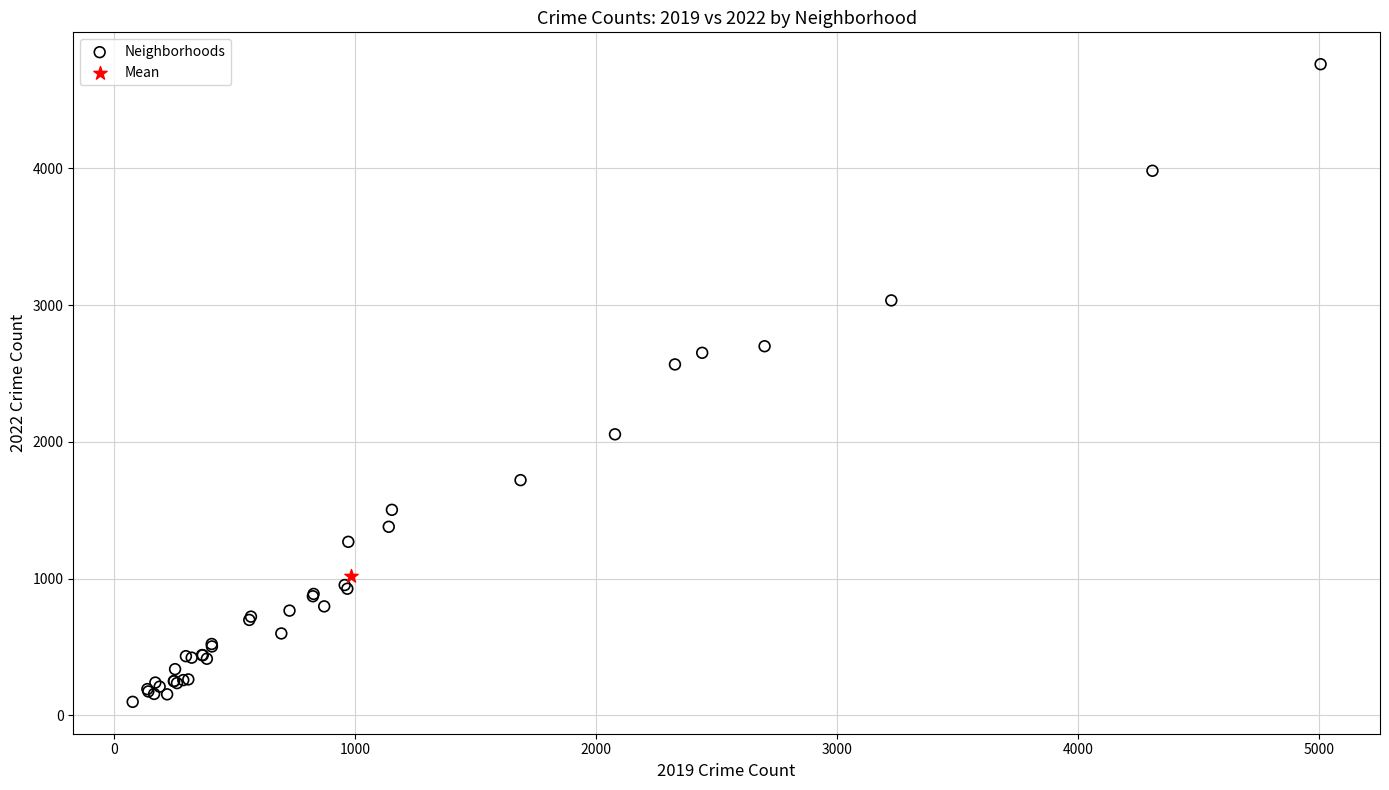

What are all the series names shown in the legend?

Neighborhoods, Mean